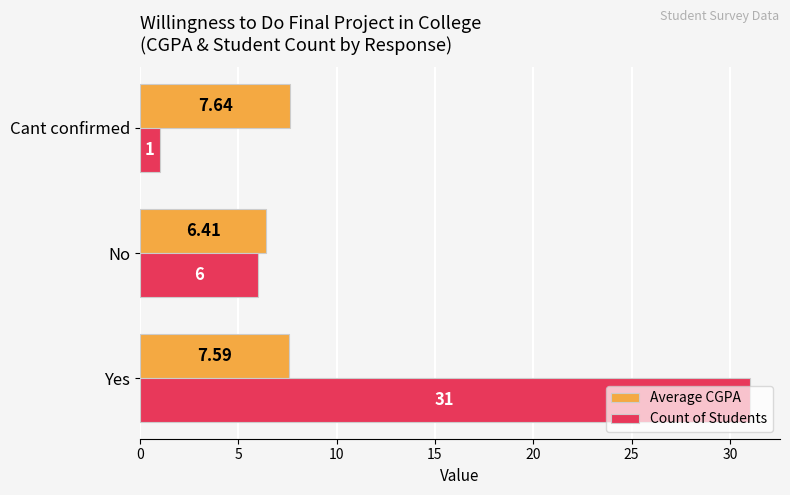

Where is Count of Students nearest to the value 16?

No